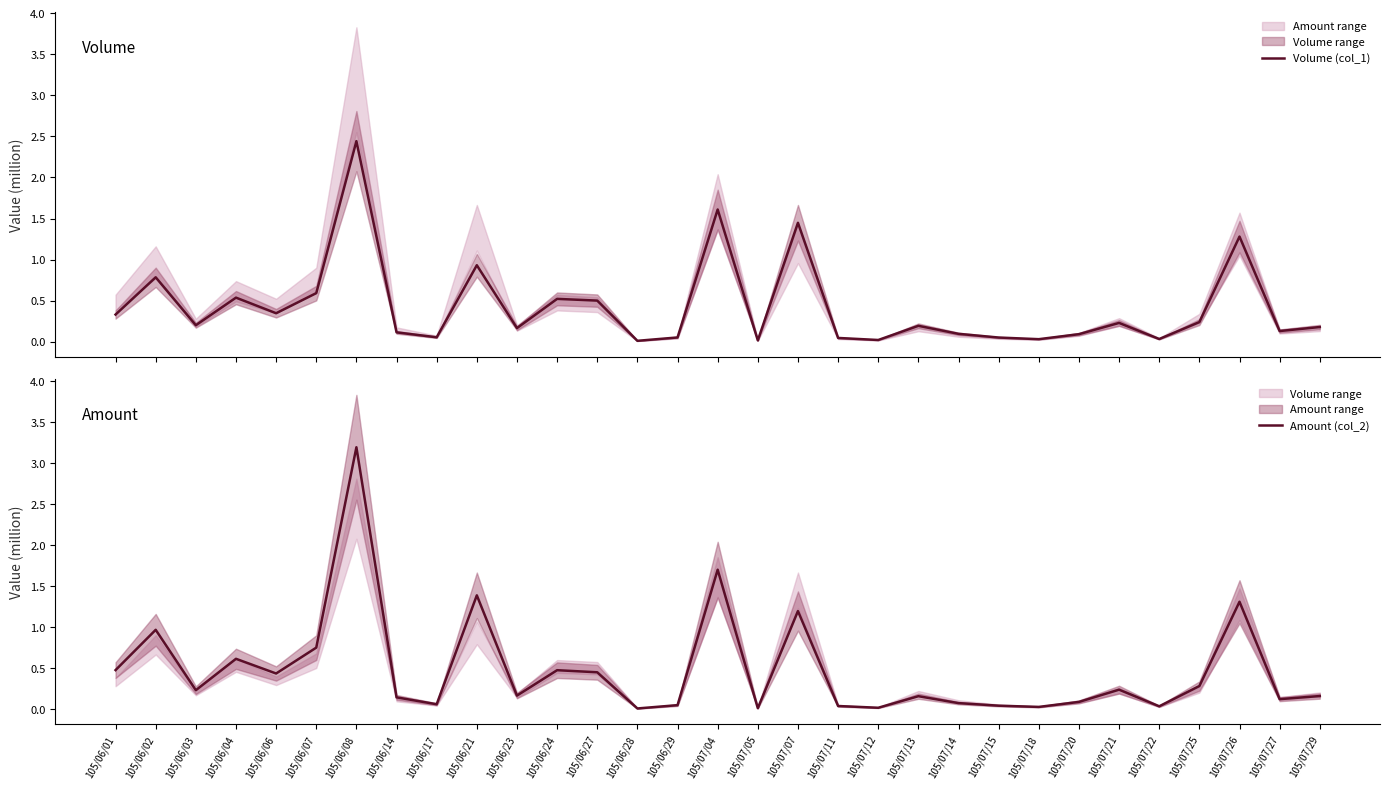

Which series has the largest range (max minus min)?

Amount (col_2)